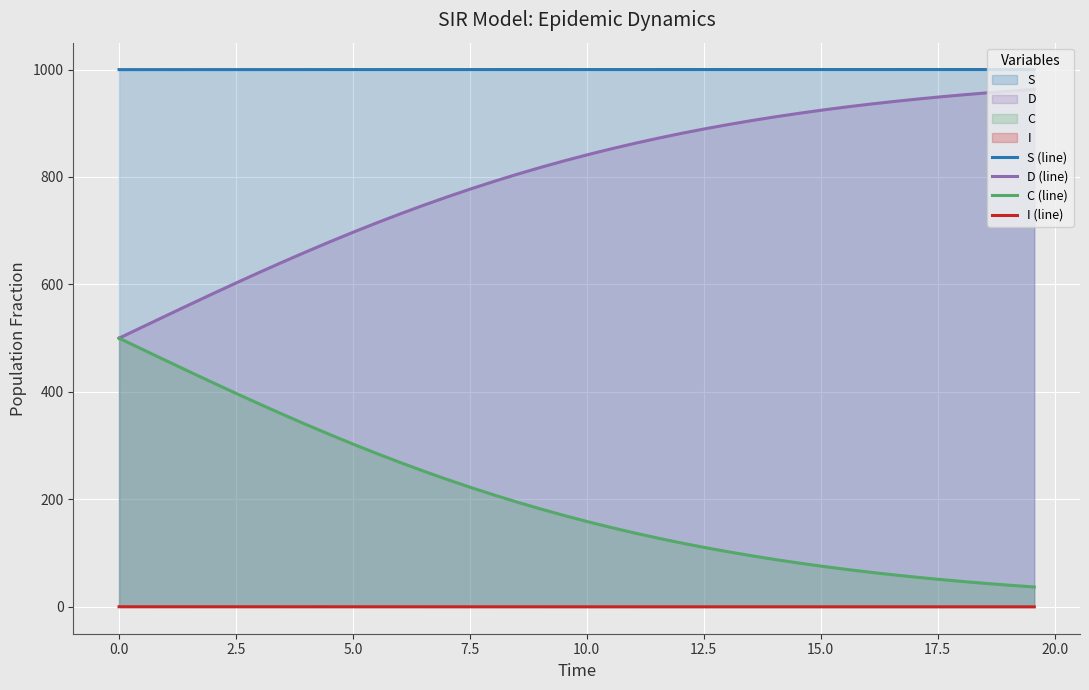

True or false: S (line) and I (line) cross at least once.

False